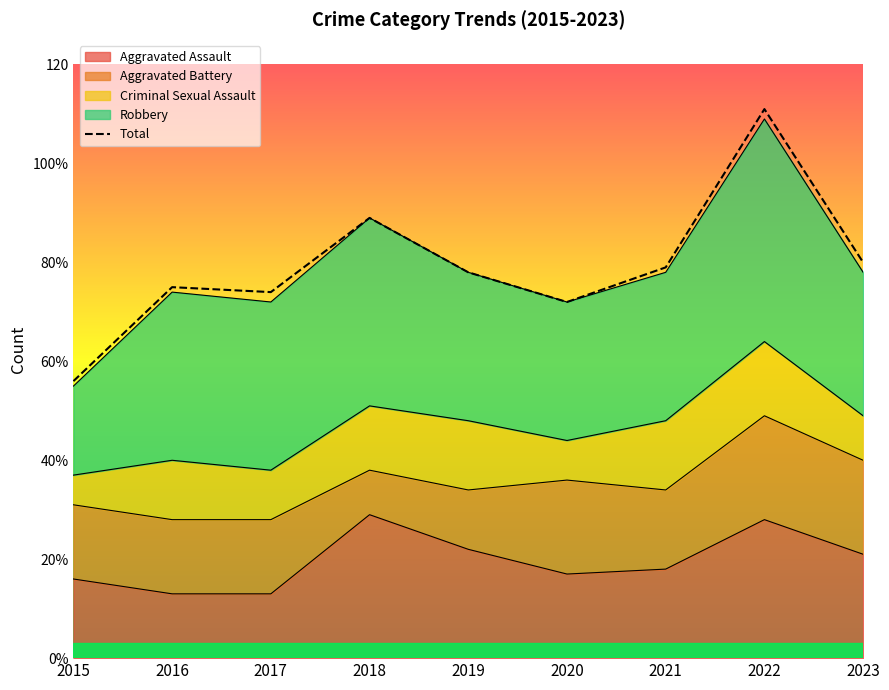

The chart shows a value of 56 at 2015. True or false?

True